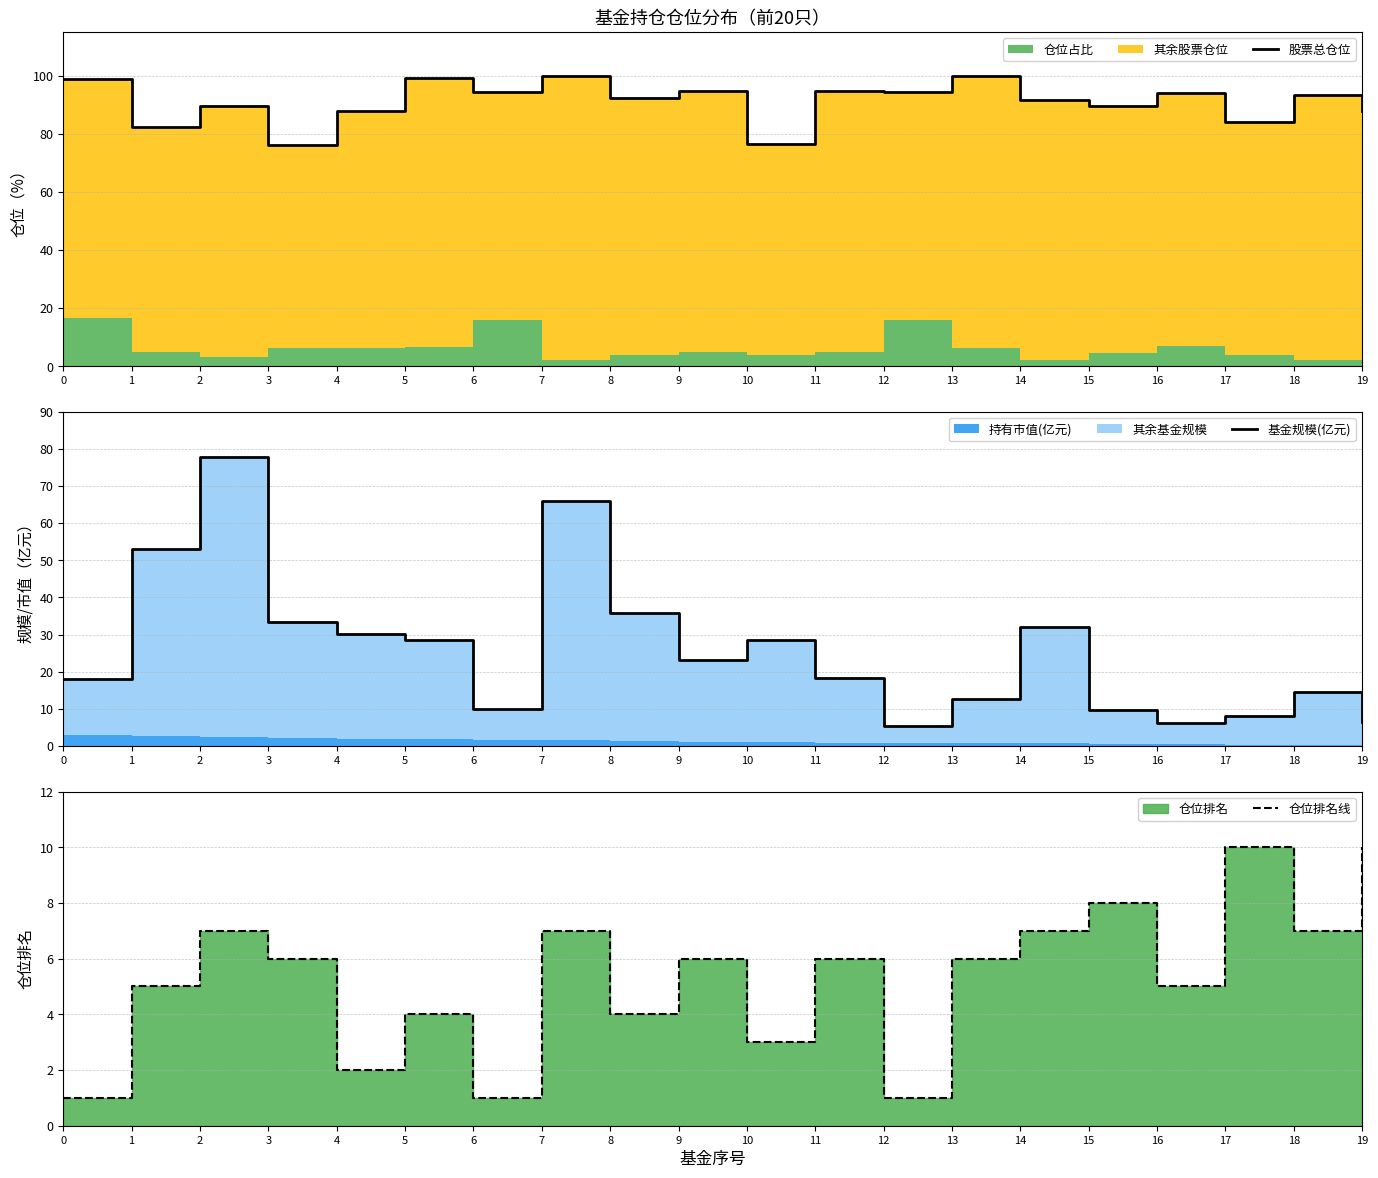

Which series has the largest total across all categories?

股票总仓位